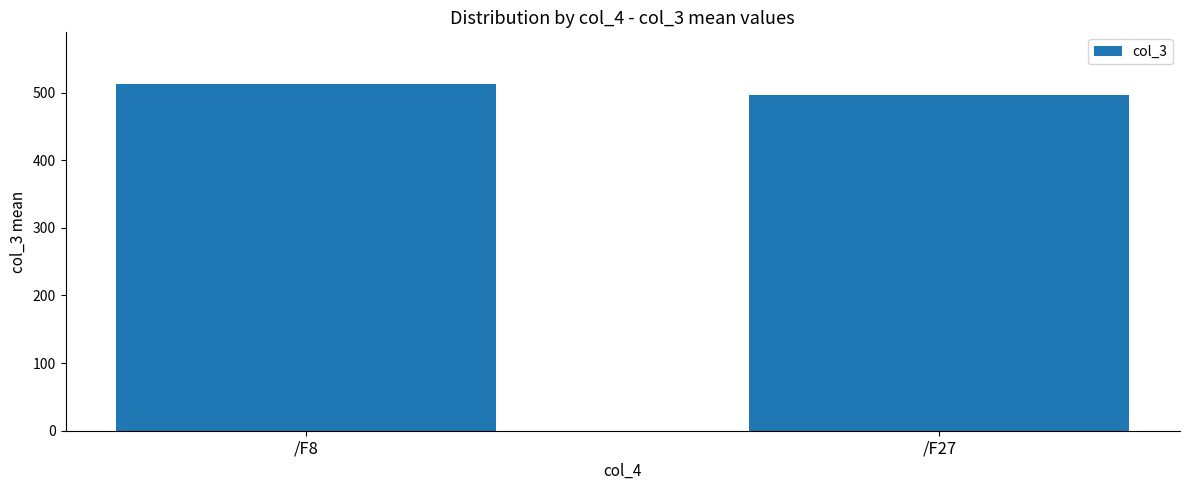

Read the value at /F8.

512.3